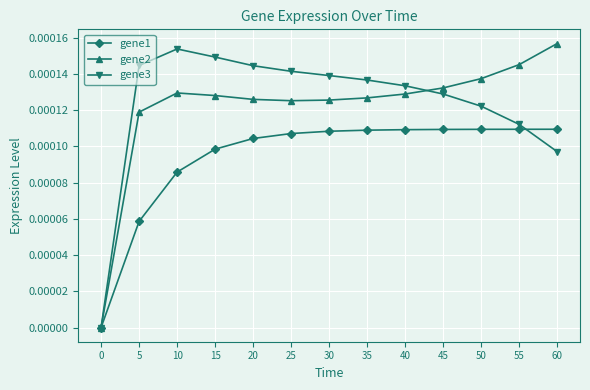

The value of gene3 at 0 is 0.0. True or false?

True